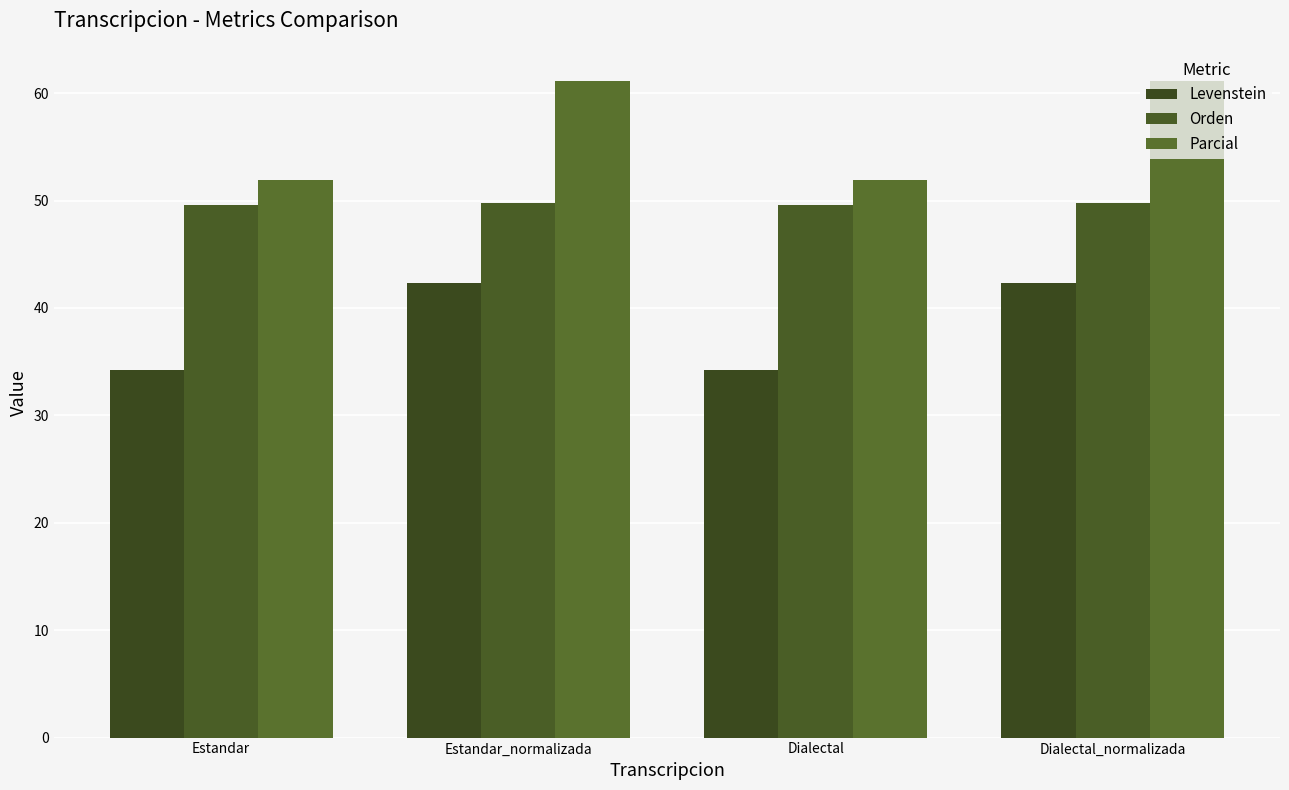

Reading left to right, what are all the values shown in this chart?

Levenstein: Estandar=34.2	Estandar_normalizada=42.4	Dialectal=34.2	Dialectal_normalizada=42.4
Orden: Estandar=49.6	Estandar_normalizada=49.8	Dialectal=49.6	Dialectal_normalizada=49.8
Parcial: Estandar=51.9	Estandar_normalizada=61.2	Dialectal=51.9	Dialectal_normalizada=61.2